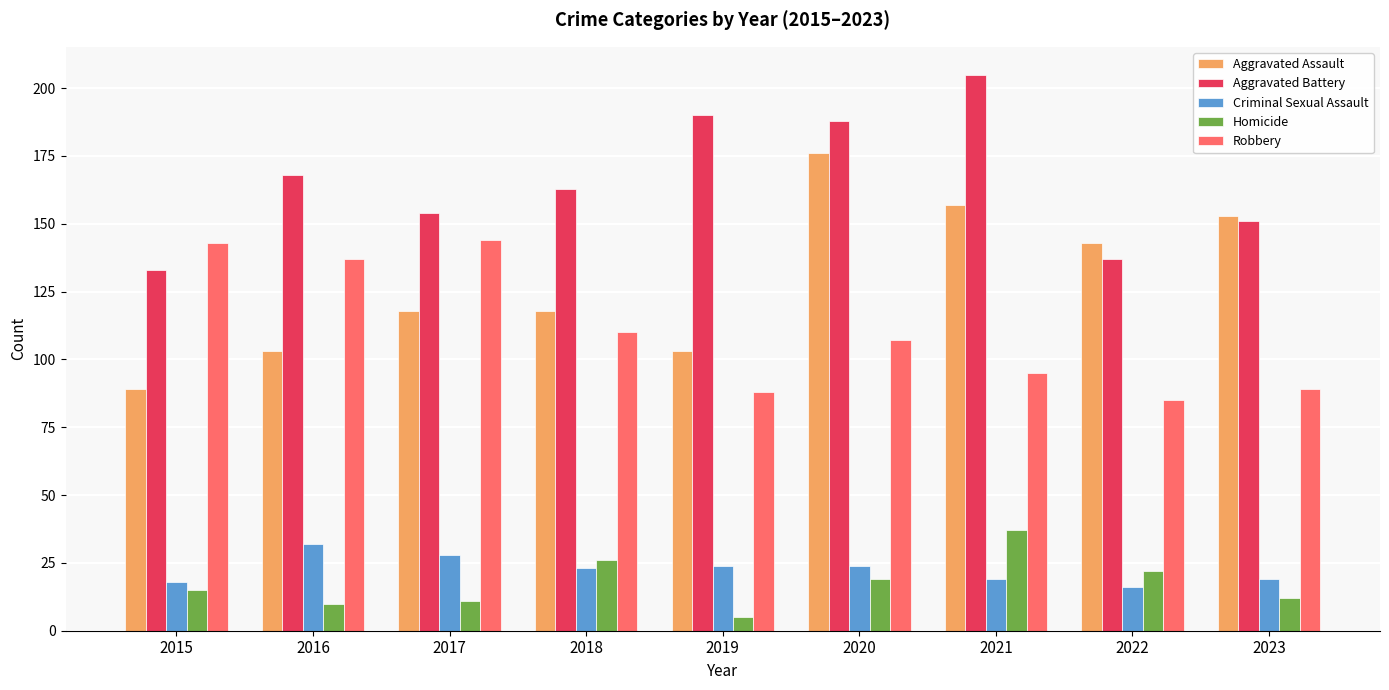

Reading left to right, what are all the values shown in this chart?

Aggravated Assault: 2015=89	2016=103	2017=118	2018=118	2019=103	2020=176	2021=157	2022=143	2023=153
Aggravated Battery: 2015=133	2016=168	2017=154	2018=163	2019=190	2020=188	2021=205	2022=137	2023=151
Criminal Sexual Assault: 2015=18	2016=32	2017=28	2018=23	2019=24	2020=24	2021=19	2022=16	2023=19
Homicide: 2015=15	2016=10	2017=11	2018=26	2019=5	2020=19	2021=37	2022=22	2023=12
Robbery: 2015=143	2016=137	2017=144	2018=110	2019=88	2020=107	2021=95	2022=85	2023=89